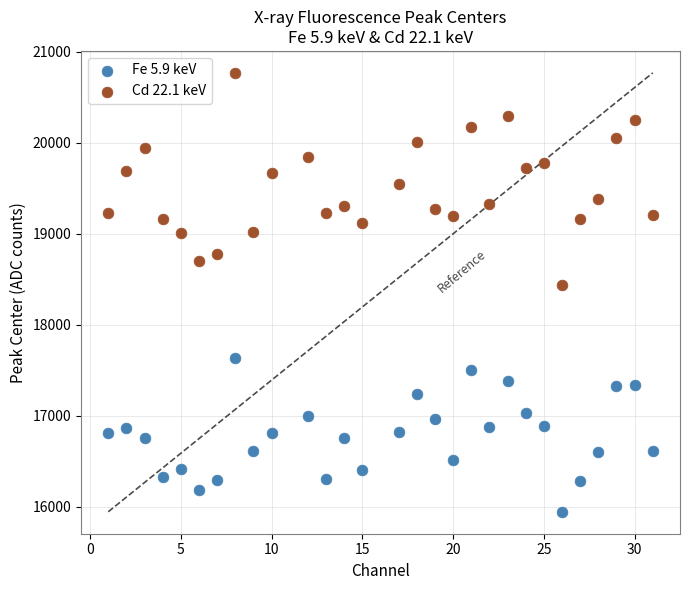

Across all data points, what is the range of Y values (max minus min)?

4825.6